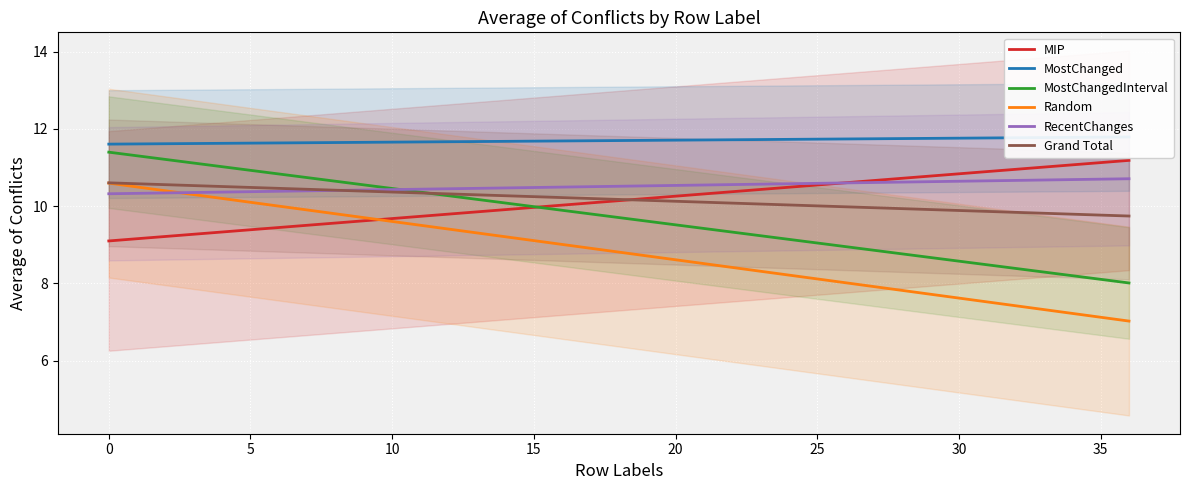

What is the label of the 35th point from the left?

34